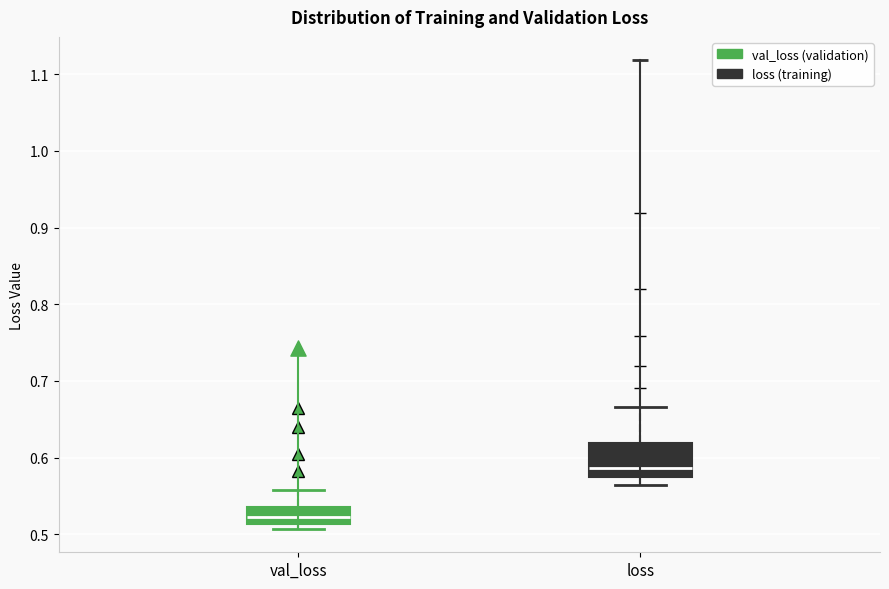

Which box has the highest median line?

loss